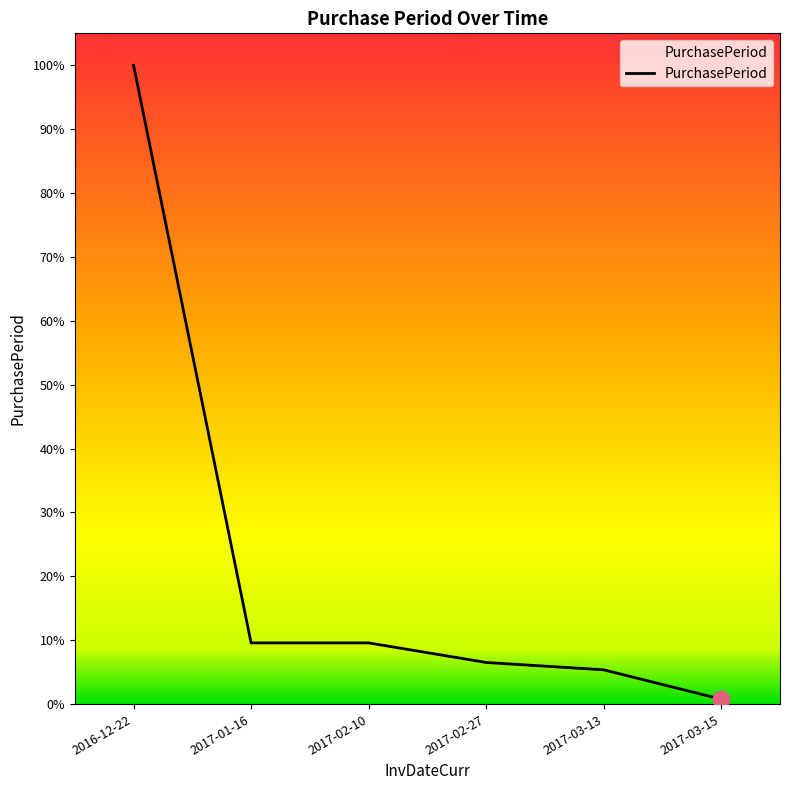

True or false: the data has more than 2 interior local peaks.

False